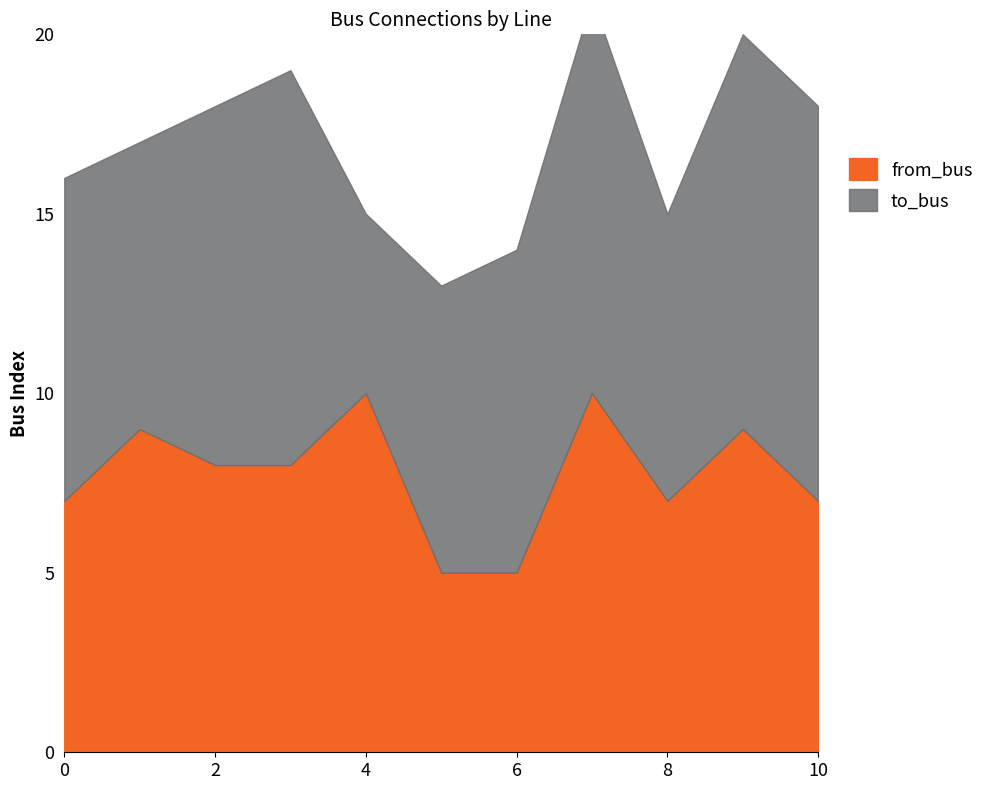

Which series has the largest total across all categories?

to_bus